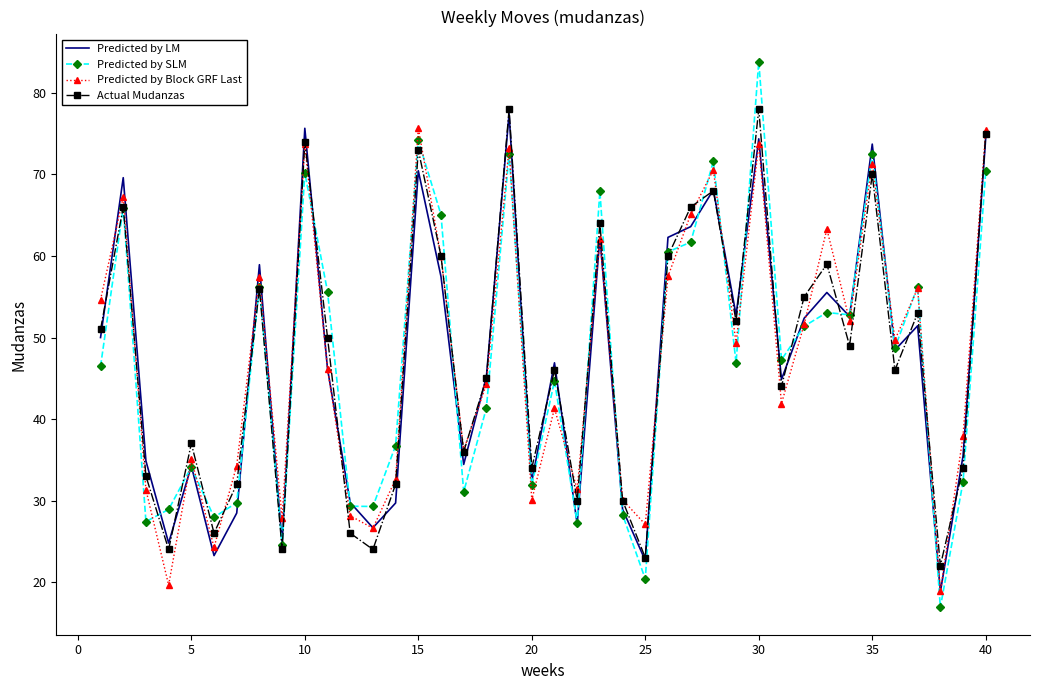

True or false: Predicted by Block GRF Last has more than 0 interior local peaks.

True